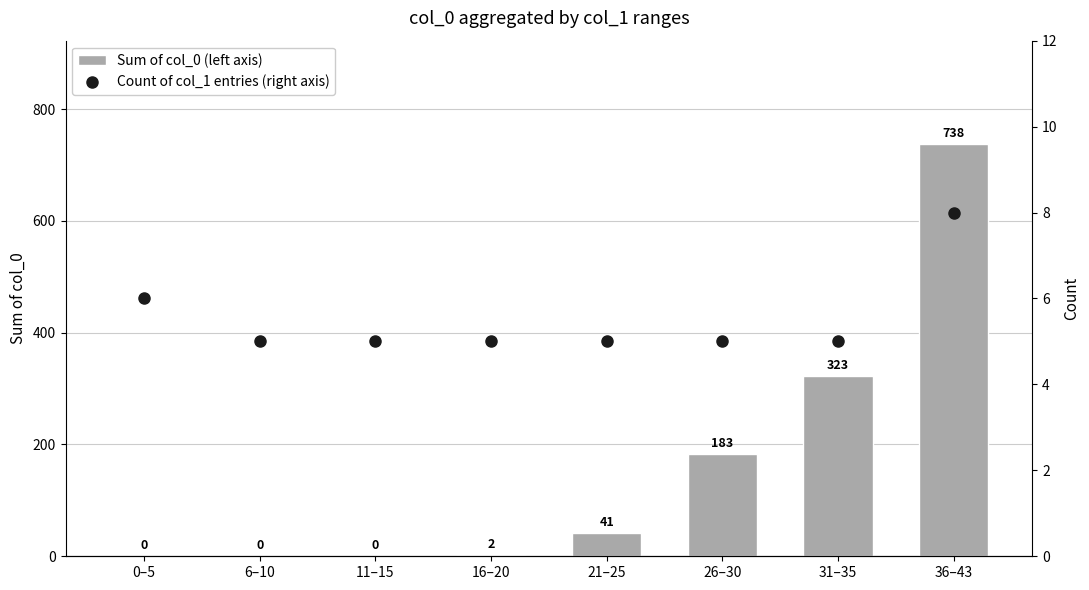

What is the difference between the maximum and minimum values in the Count of col_1 entries (right axis) series?

3